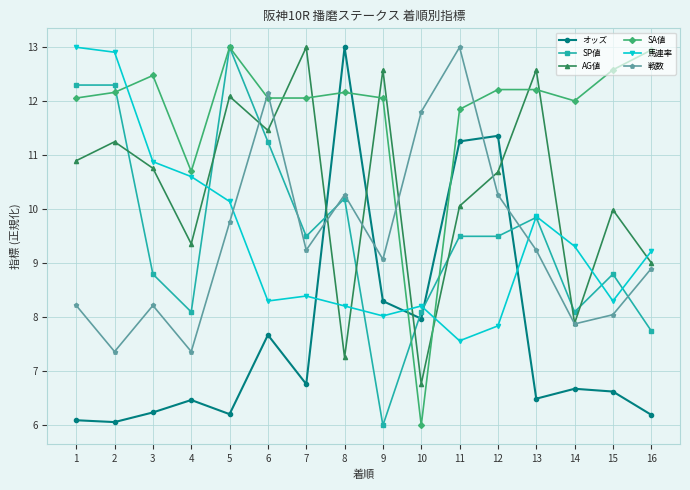

What is the difference between the maximum and minimum values in the 馬連率 series?

5.4